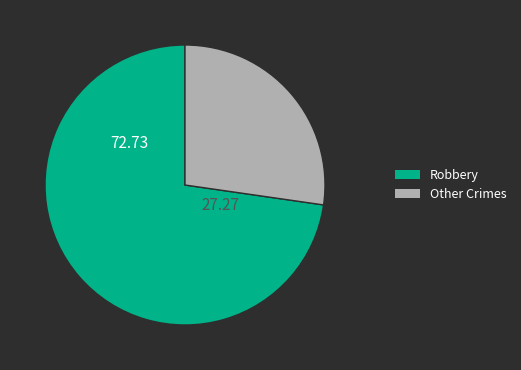

Count the number of slices in the pie.

2